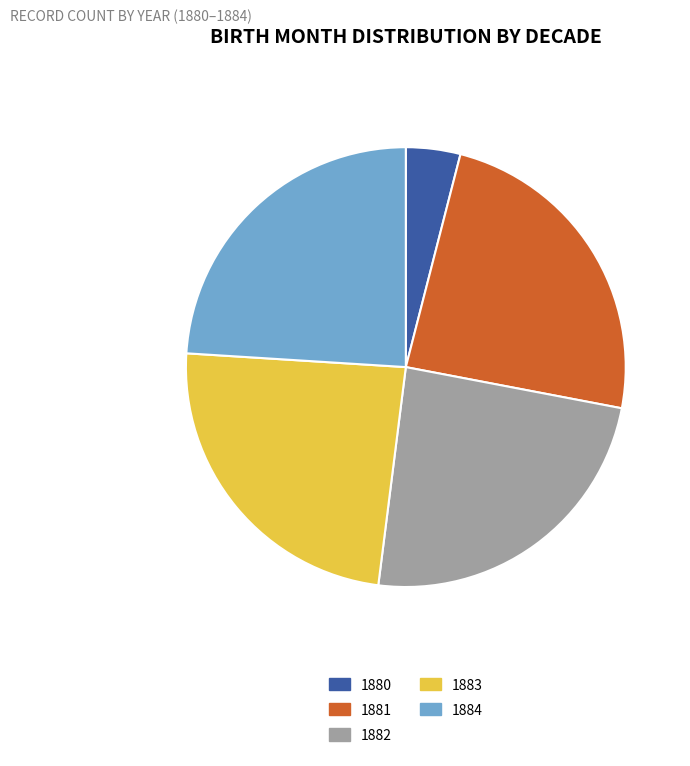

Which category has the smallest portion of the pie?

1880